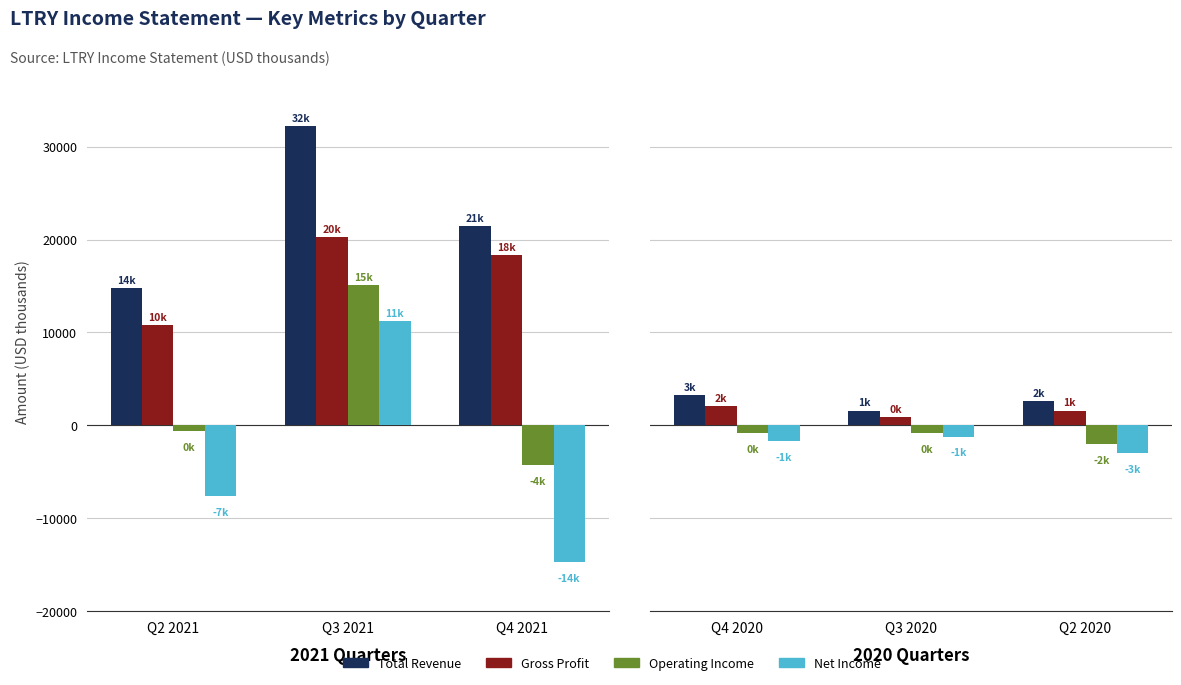

Which series has the largest total across all categories?

Total Revenue